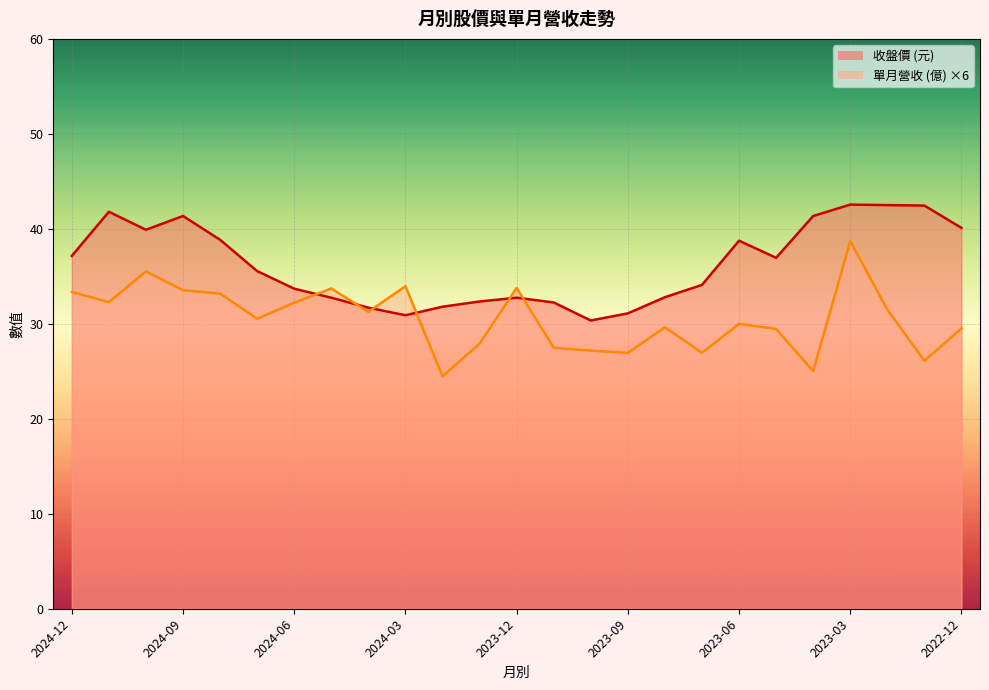

True or false: 單月營收_line has more than 0 points higher than both neighbors.

True